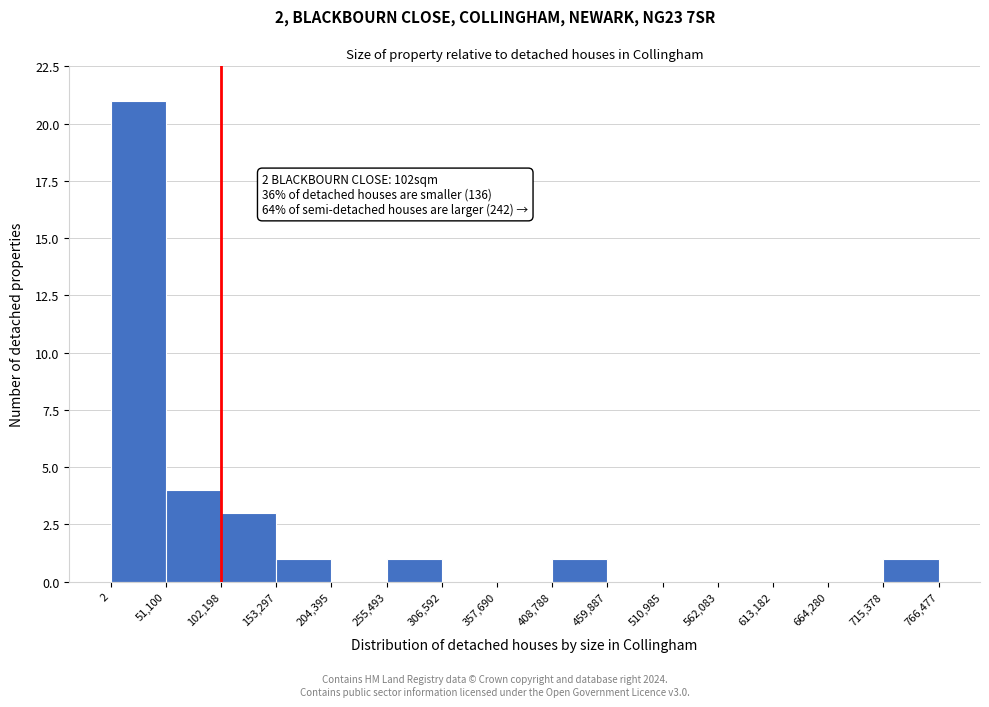

Which range on the x-axis has the tallest bar?

2 to 51,100